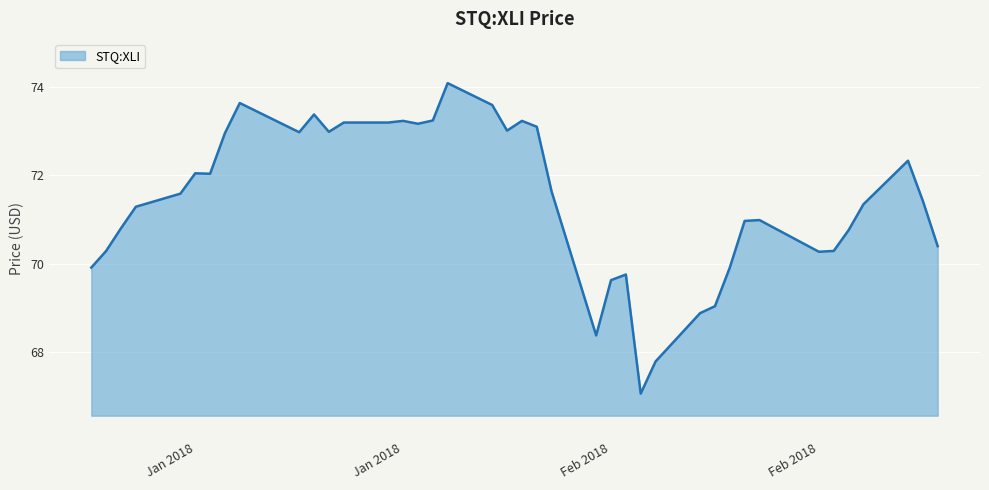

What is the minimum value shown in the chart?

67.1